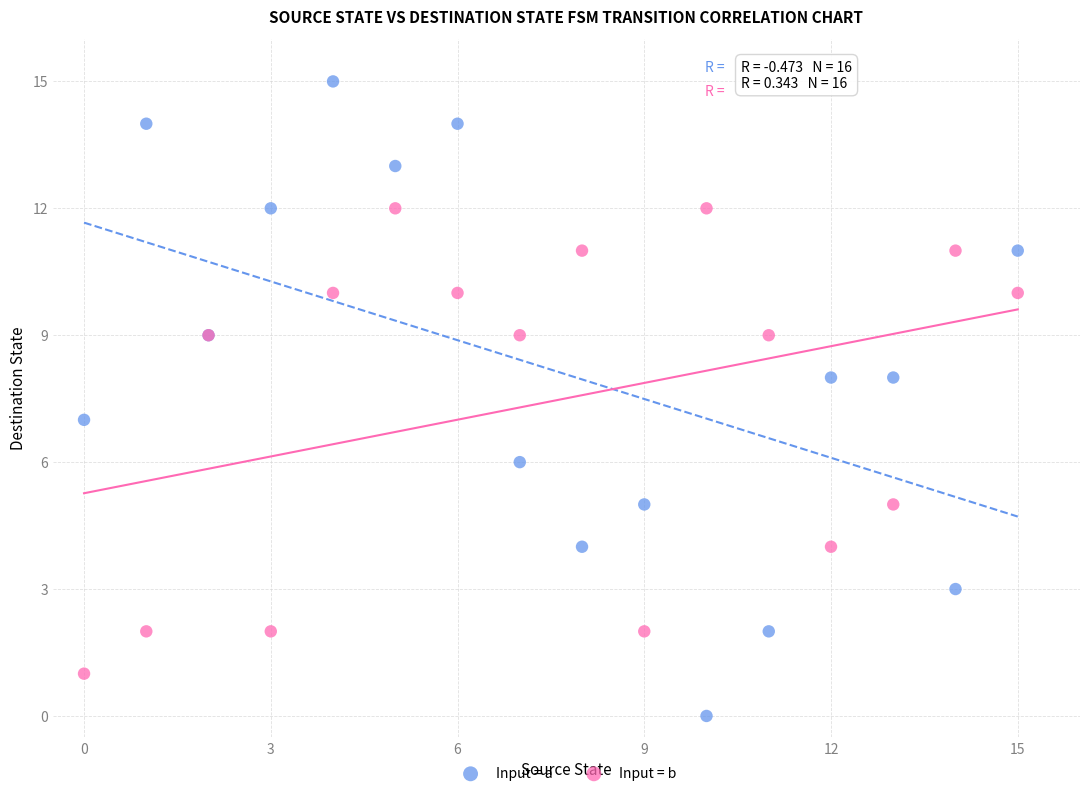

Which series has the largest Y range (max minus min)?

Input = a